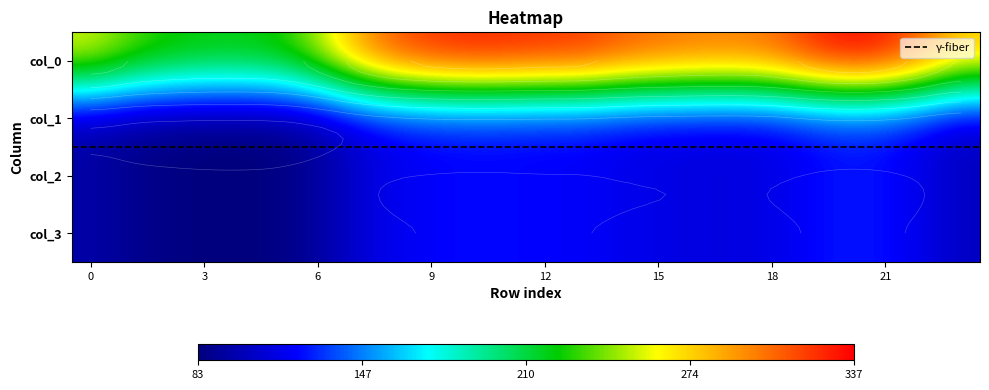

The 3 series shows 148.7 at 5. True or false?

False